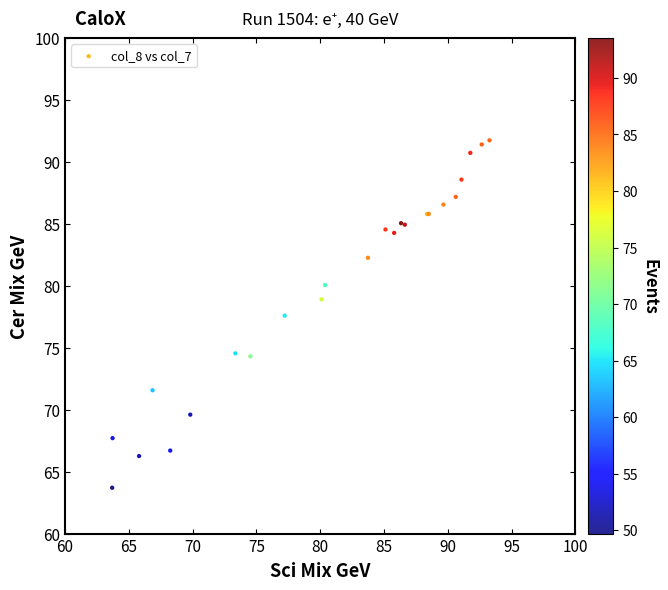

What Y value in the scatter plot is closest to 77?

77.6